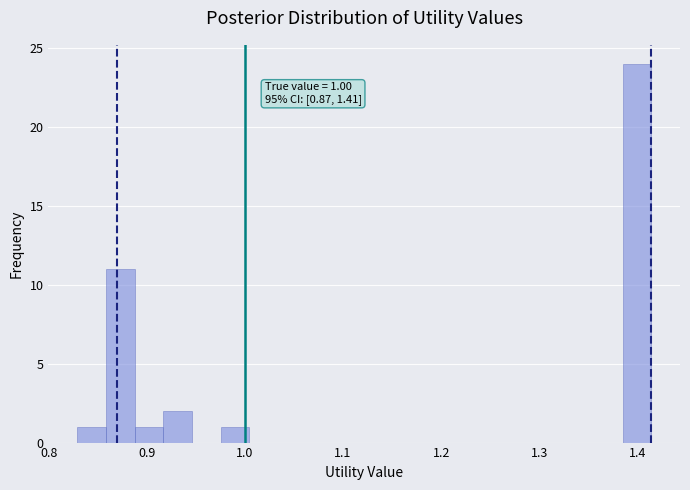

Read against the x-axis, roughly where is the centre of the tallest bar?

1.40